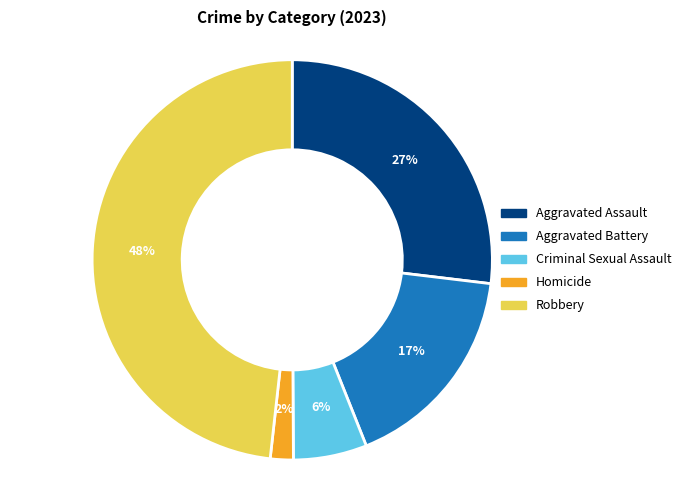

True or false: Robbery accounts for 48% of the total.

True